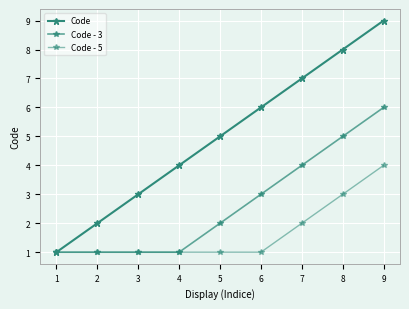

The value of Code - 3 at 6 is 4. True or false?

False